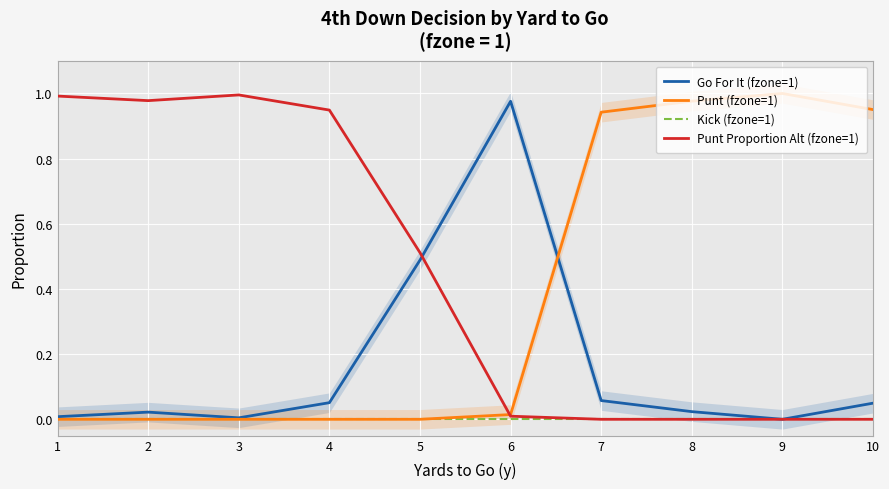

Where is Kick (fzone=1) nearest to the value 0?

1